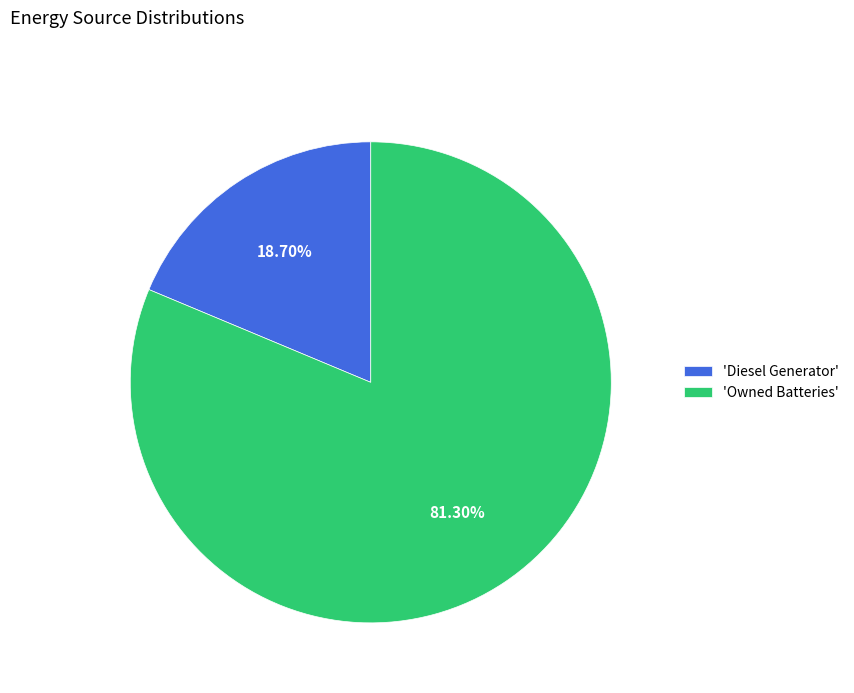

Do 'Owned Batteries' and 'Diesel Generator' together represent more than half of the pie?

Yes